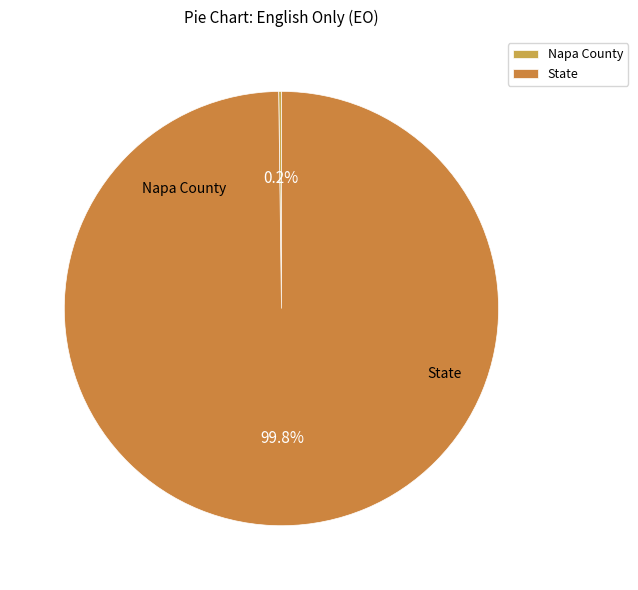

How much of the chart is everything except State?

0.2%